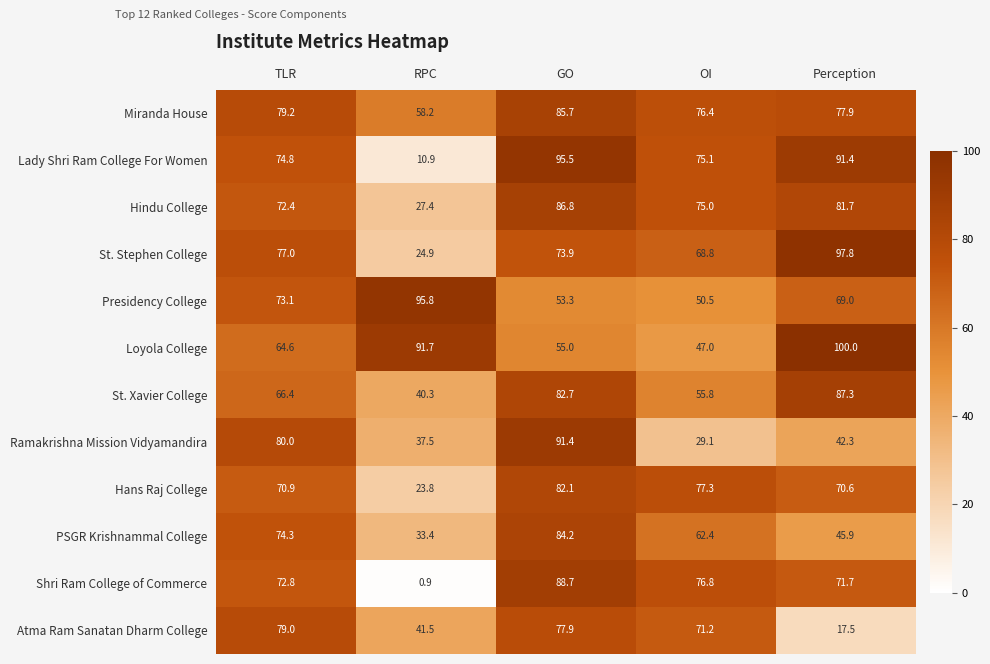

Rank the series by their maximum value, from highest to lowest.

Loyola College, St. Stephen College, Presidency College, Lady Shri Ram College For Women, Ramakrishna Mission Vidyamandira, Shri Ram College of Commerce, St. Xavier College, Hindu College, Miranda House, PSGR Krishnammal College, Hans Raj College, Atma Ram Sanatan Dharm College